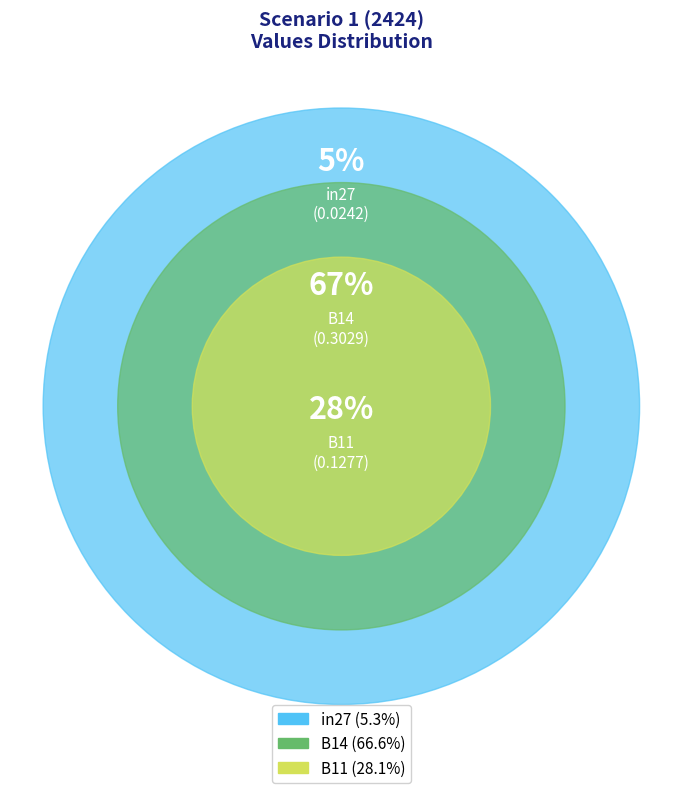

Is B11 the majority of the pie?

No